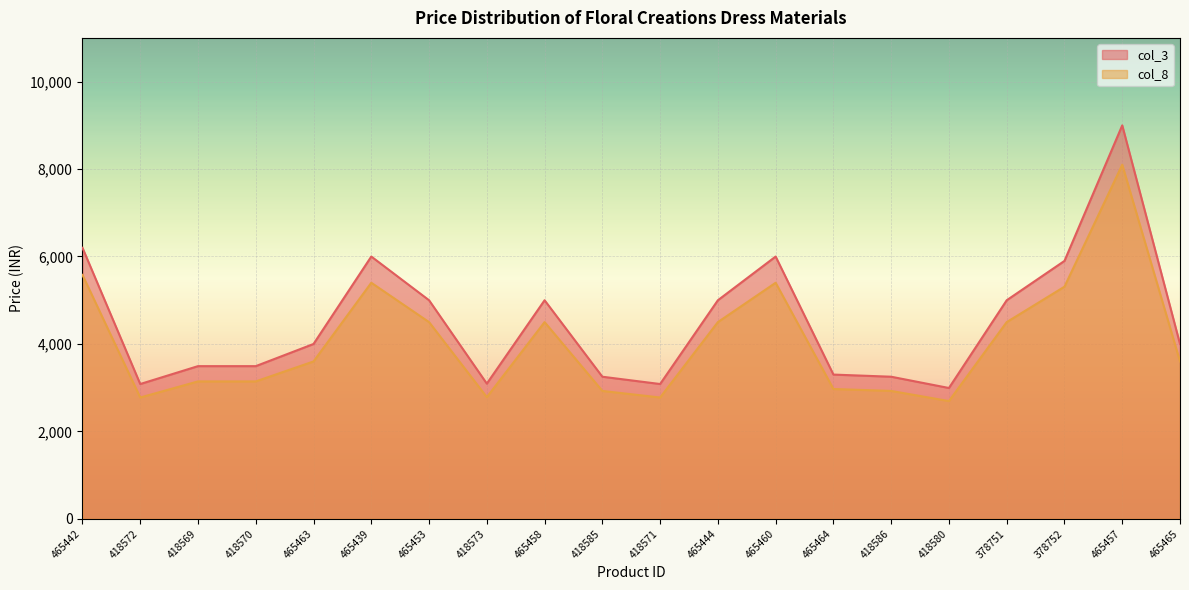

Is the value of col_3 at 418569 greater than the value of col_8 at 418586?

Yes